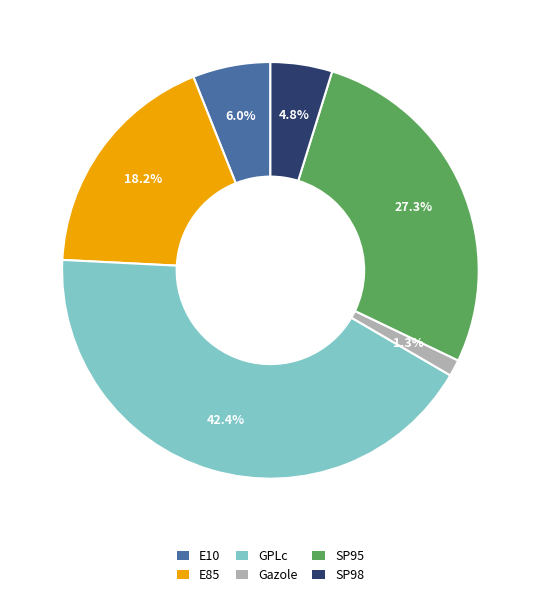

Is it true that Gazole is 1% of the pie?

True